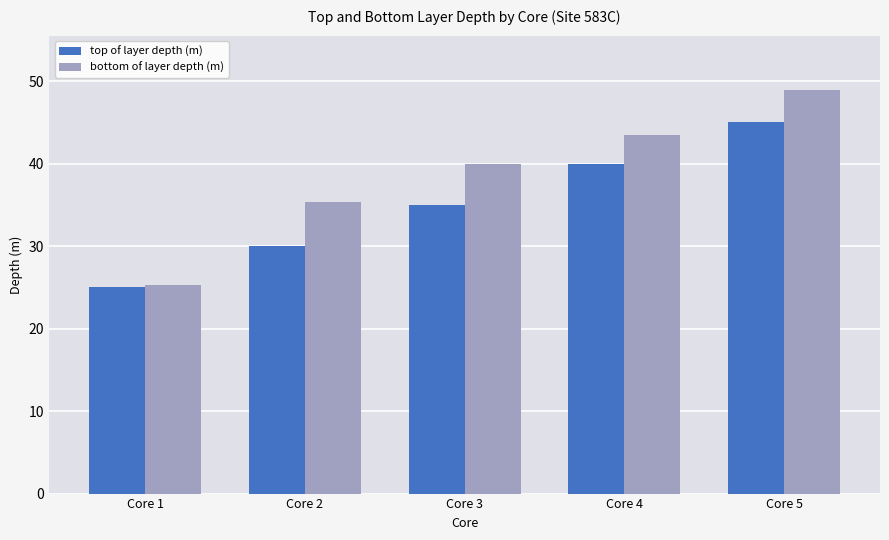

The top of layer depth (m) series shows 25.0 at Core 1. True or false?

True